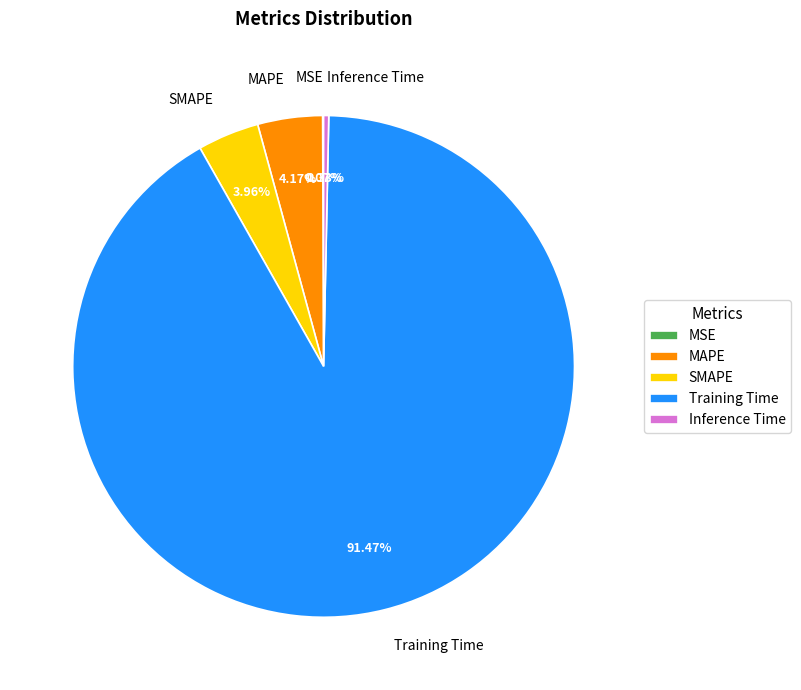

Does SMAPE account for over 50% of the chart?

No